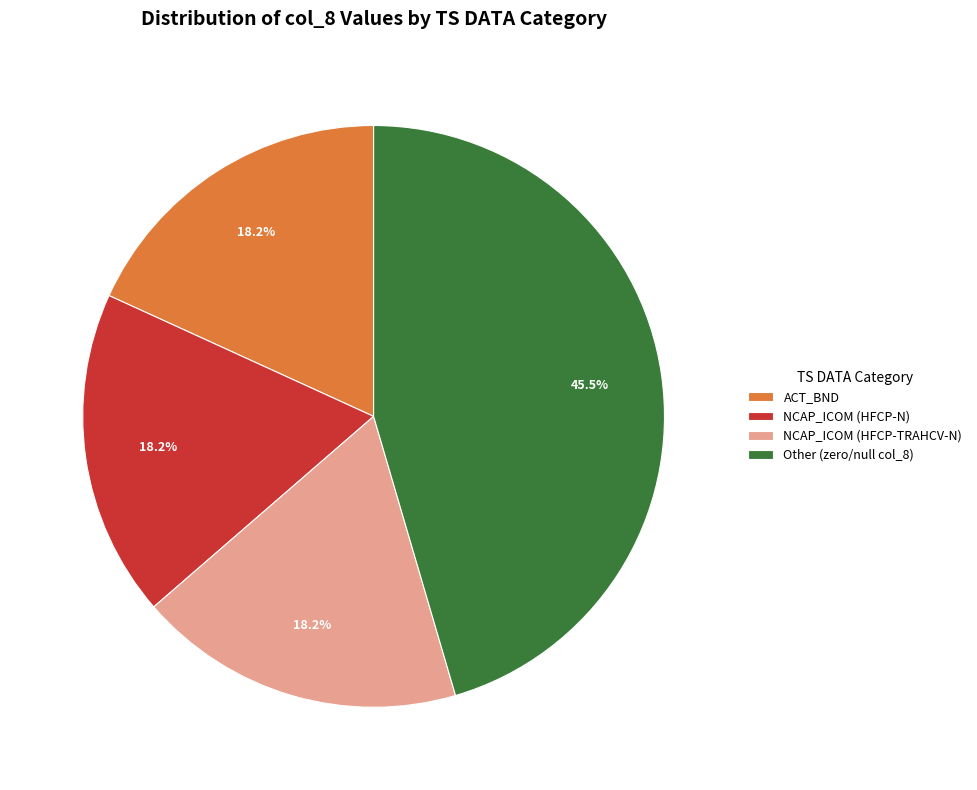

What is the largest slice in the pie chart?

Other (zero/null col_8)